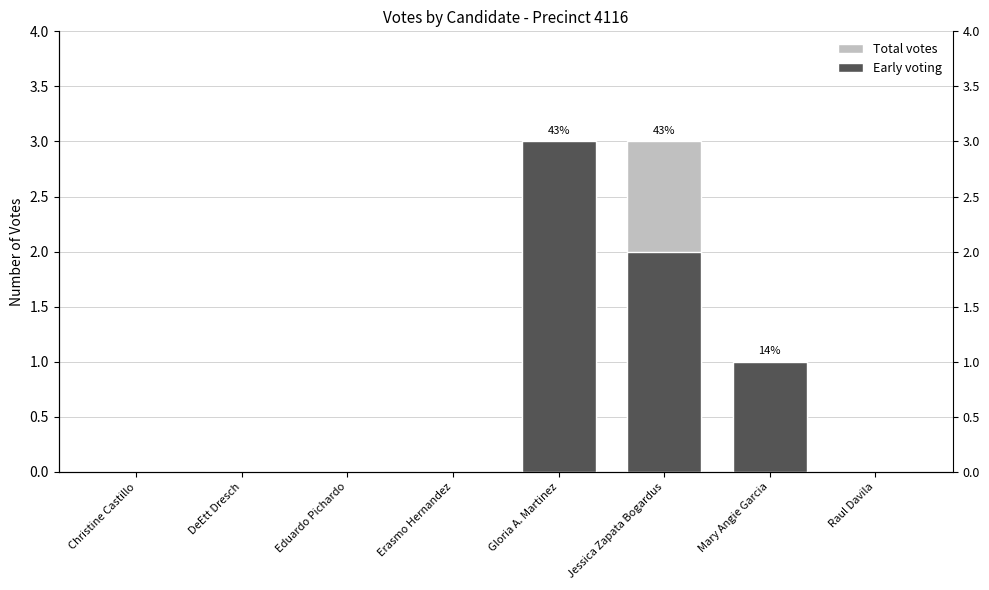

At Jessica Zapata Bogardus, list the series in order from smallest to largest.

Early voting, Total votes